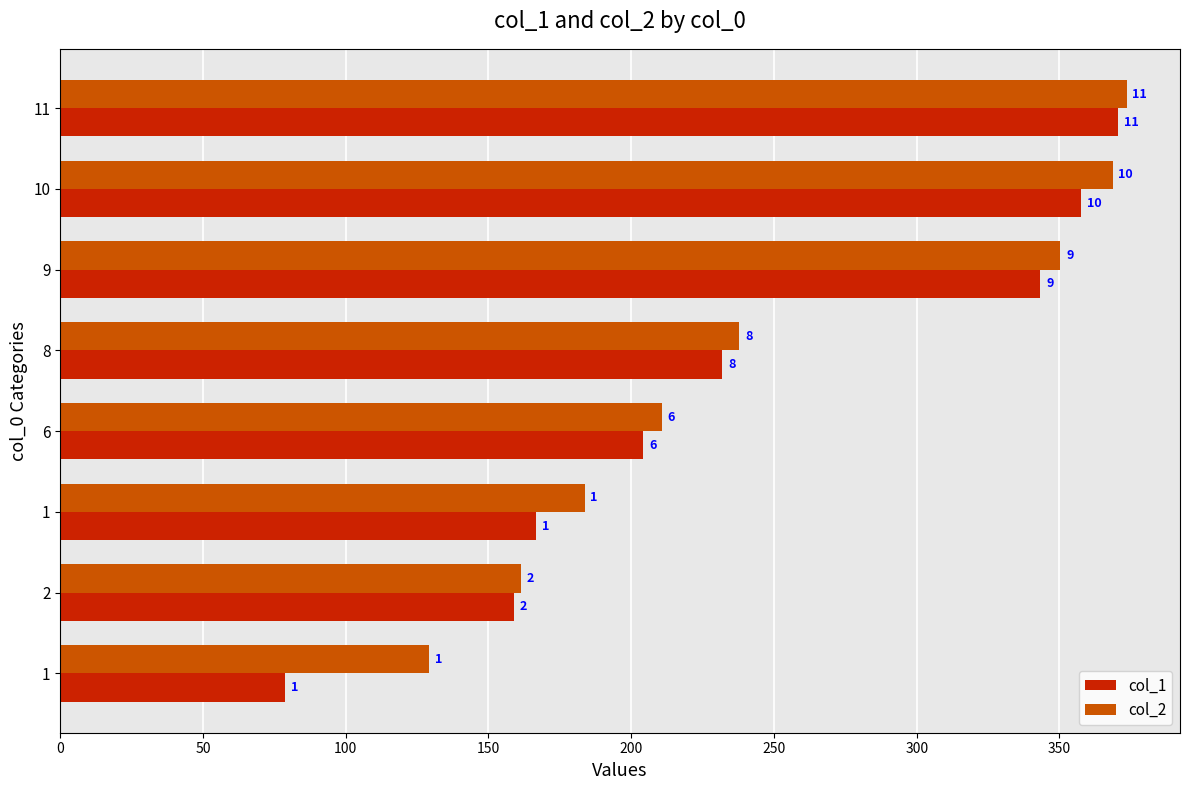

Reading left to right, what are all the values shown in this chart?

col_1: 78.7	158.9	166.7	204.2	231.9	343.4	357.6	370.6
col_2: 129.2	161.5	183.7	210.6	237.9	350.4	368.6	373.6